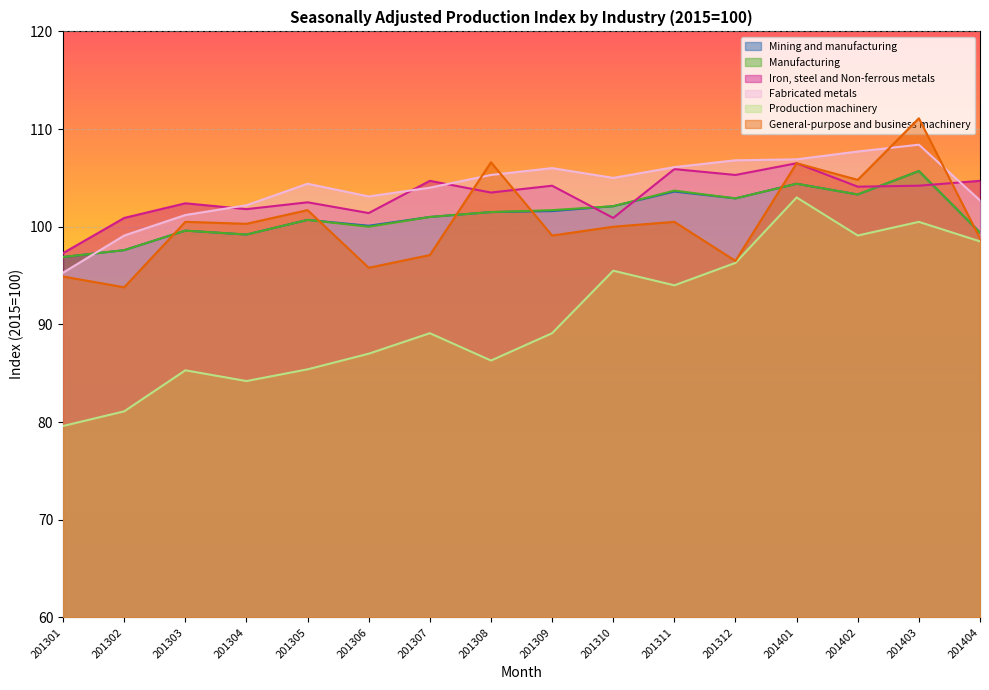

True or false: Manufacturing has more than 2 points higher than both neighbors.

True